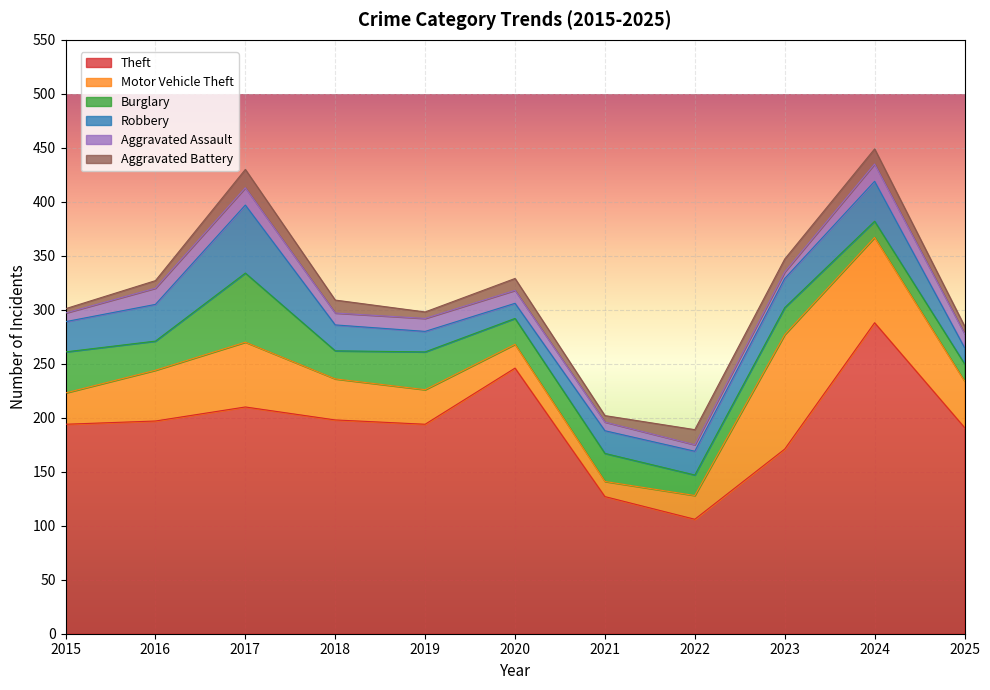

Rank the categories by Aggravated Assault value from lowest to highest.

2022, 2023, 2015, 2021, 2018, 2019, 2020, 2025, 2016, 2017, 2024